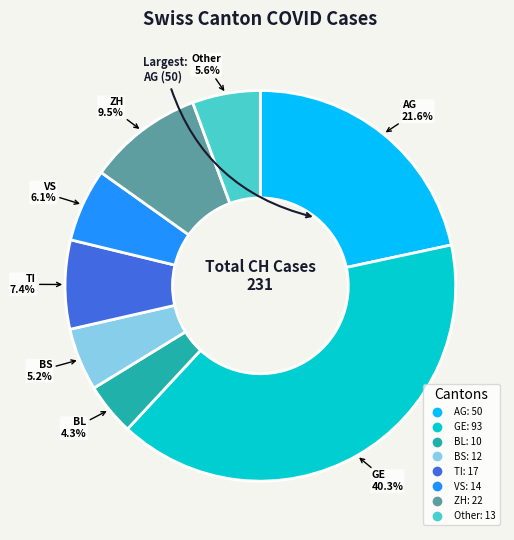

To the nearest percent, what is the combined percentage of BS and ZH?

15%